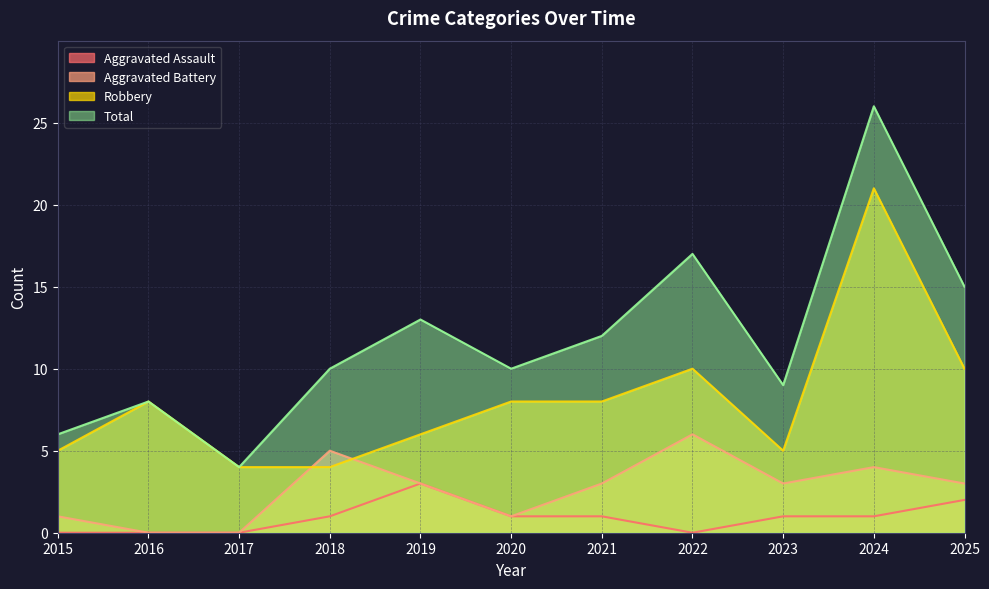

Which series has the largest total across all categories?

Total